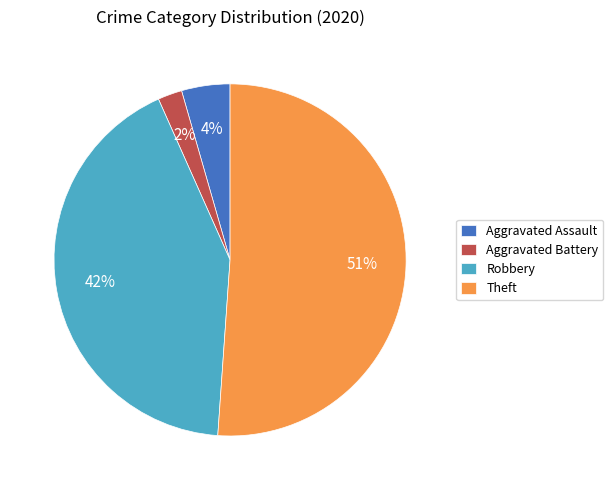

To the nearest percent, what portion does Aggravated Assault represent?

4%